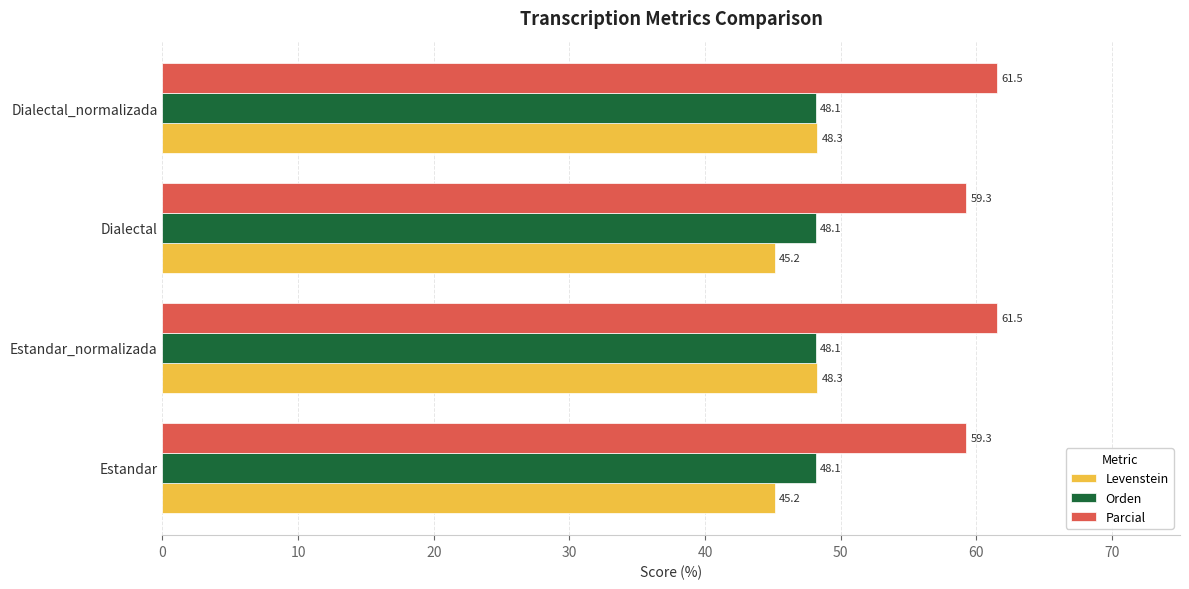

Which series has the largest total across all categories?

Parcial